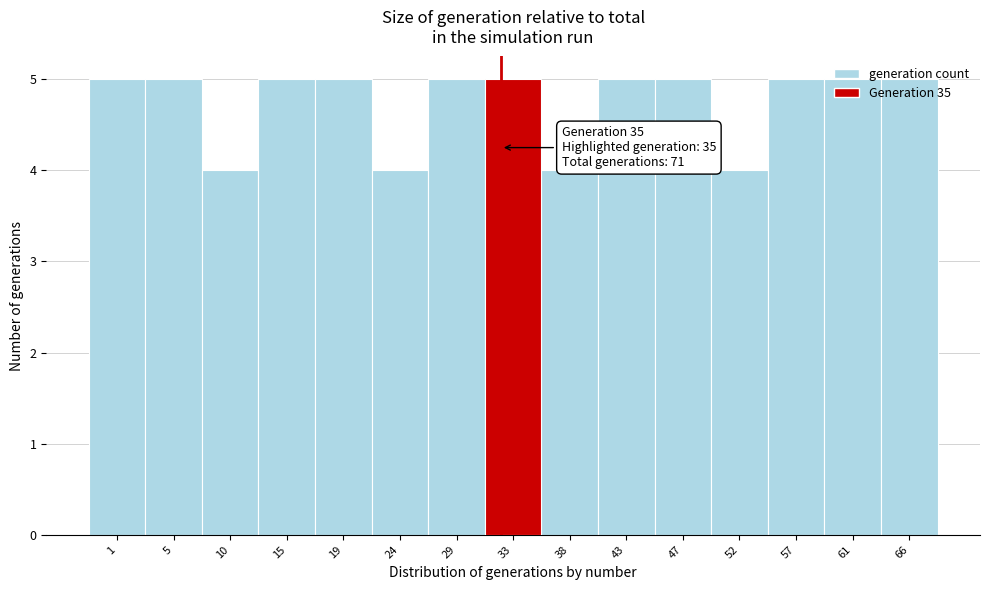

What is the approximate value at 66?

5